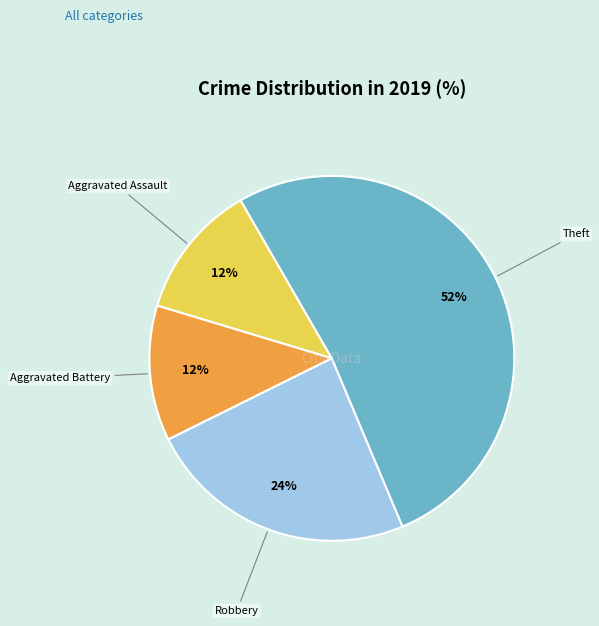

Which category has the biggest portion of the pie?

Theft